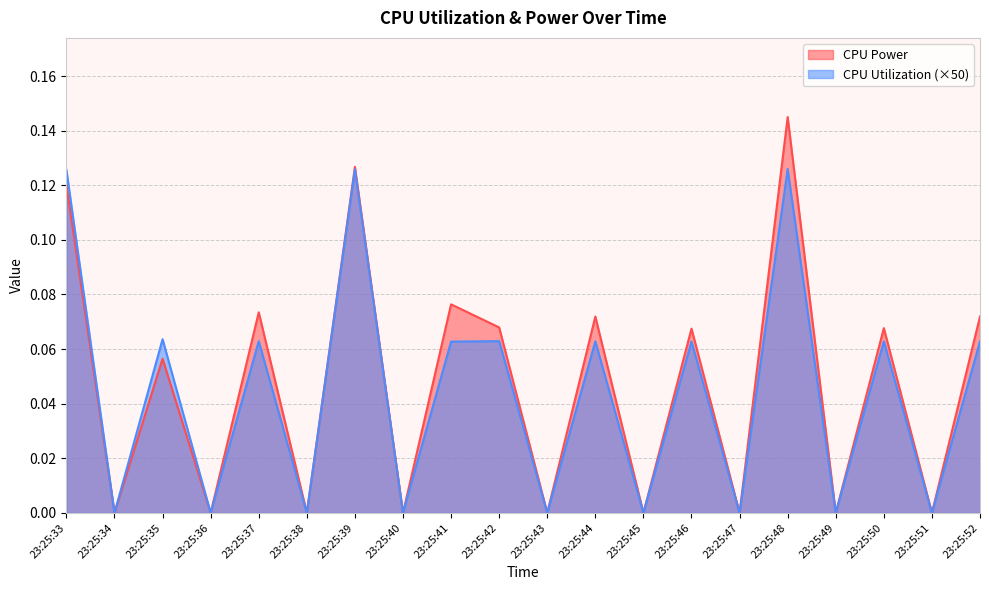

Is it true that CPU Utilization equals 0.1 at 23:25:33?

True